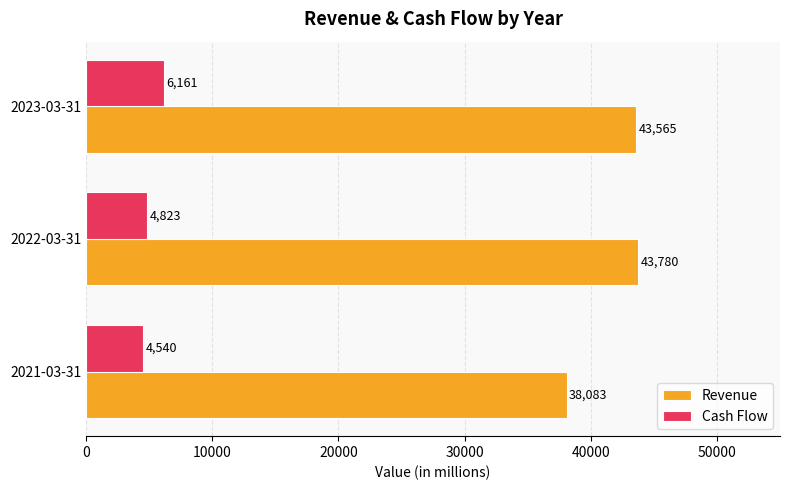

List the labels in order of Revenue value, smallest first.

2021-03-31, 2023-03-31, 2022-03-31